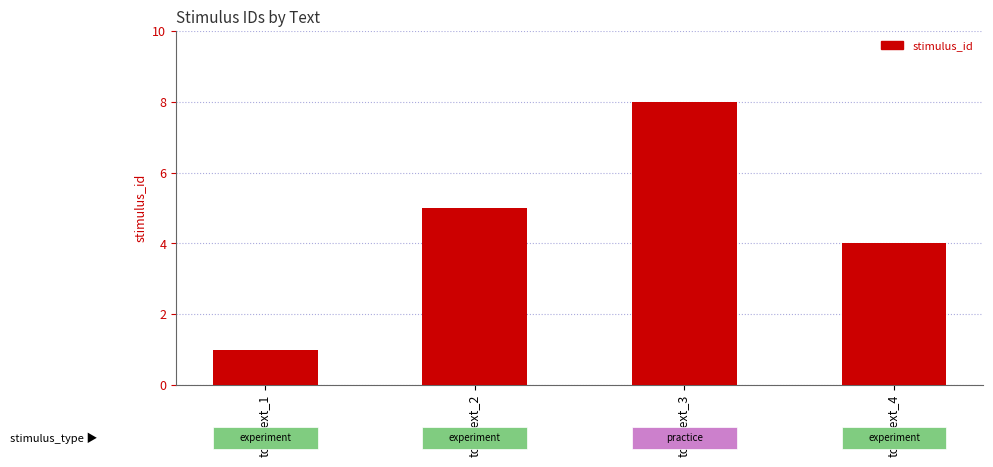

List the labels in order of value, smallest first.

toy_text_1, toy_text_4, toy_text_2, toy_text_3